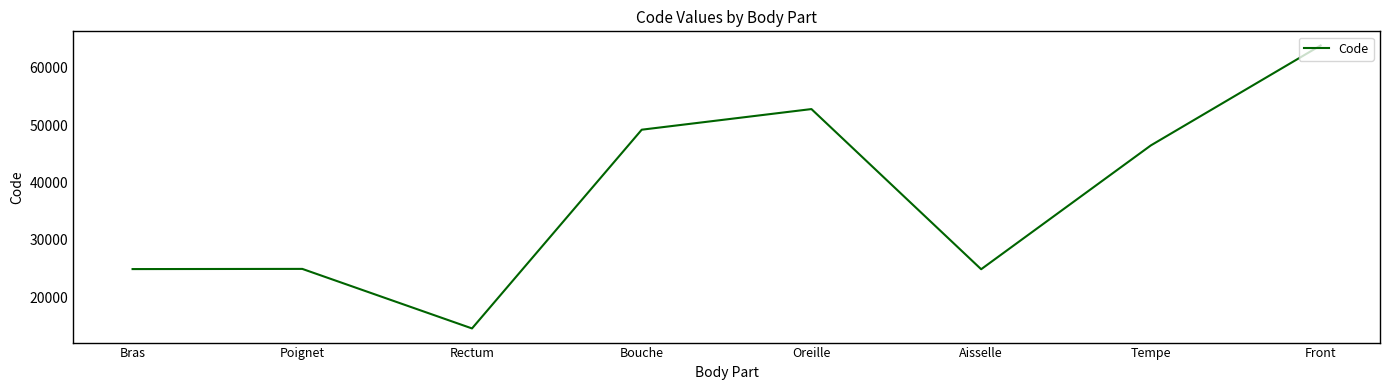

Where is the first local minimum?

Rectum